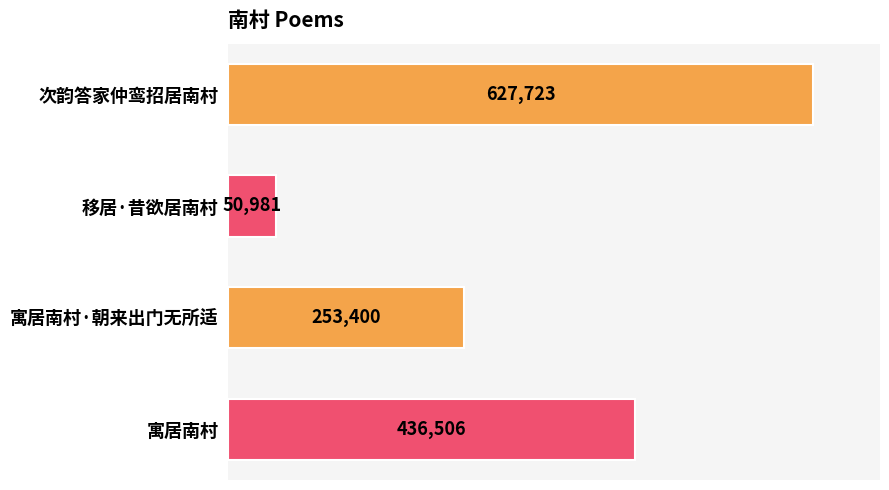

Reading bottom to top, extract all data points from this chart.

寓居南村=436506	寓居南村·朝来出门无所适=253400	移居·昔欲居南村=50981	次韵答家仲鸾招居南村=627723